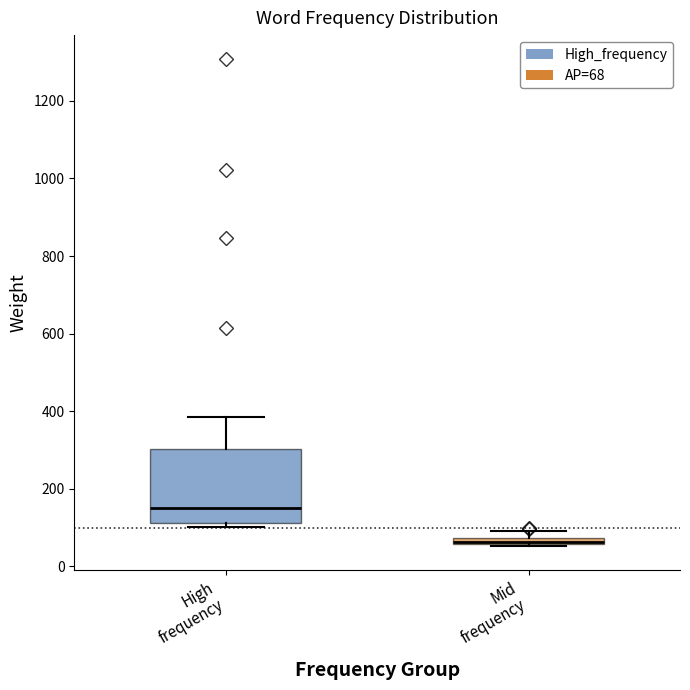

Which box is the tallest, from its lower edge to its upper edge?

High frequency